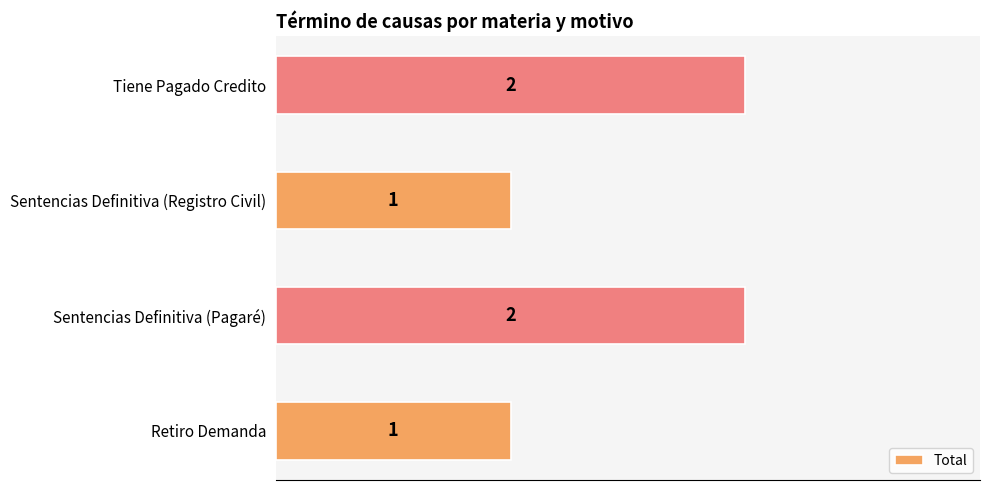

What is the smallest value displayed?

1